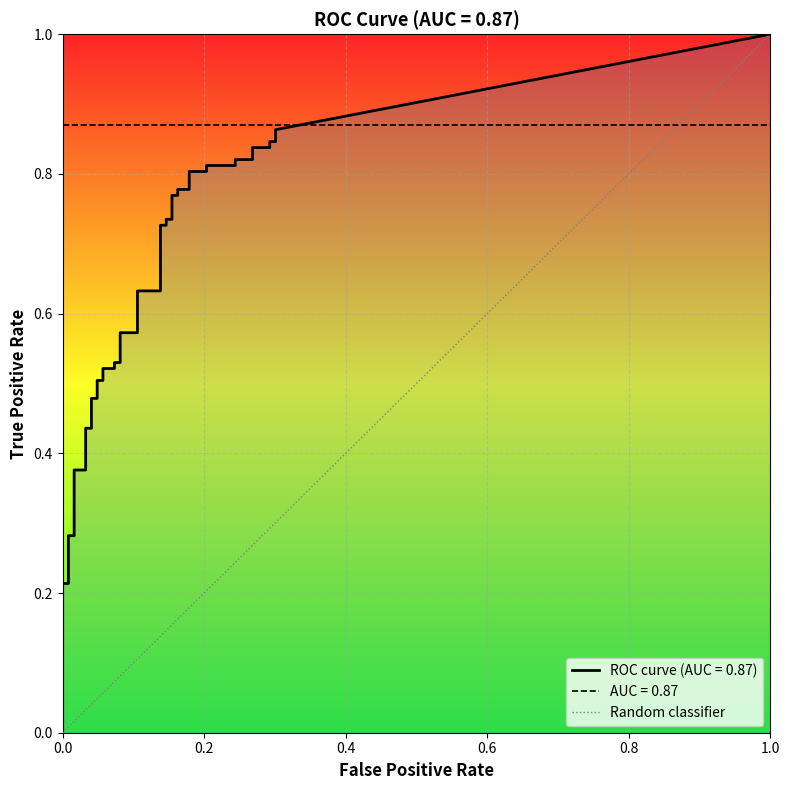

What is the sum of the values at 0.0 and 1.0?

1